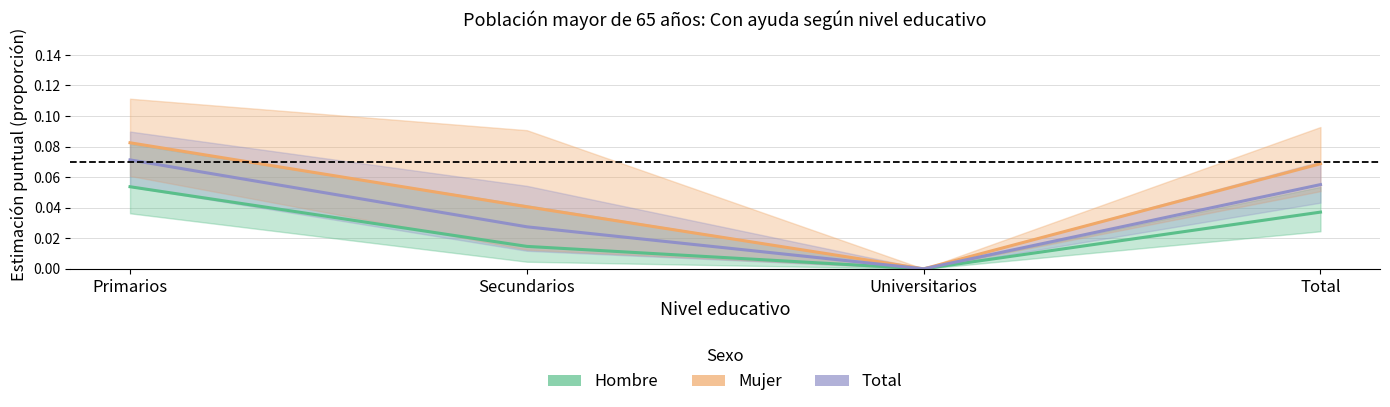

At which category does the chart reach its minimum across all series?

Universitarios